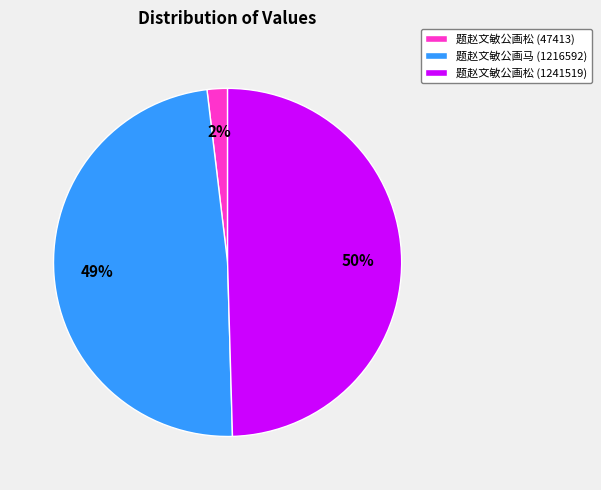

How many segments does this pie chart have?

3